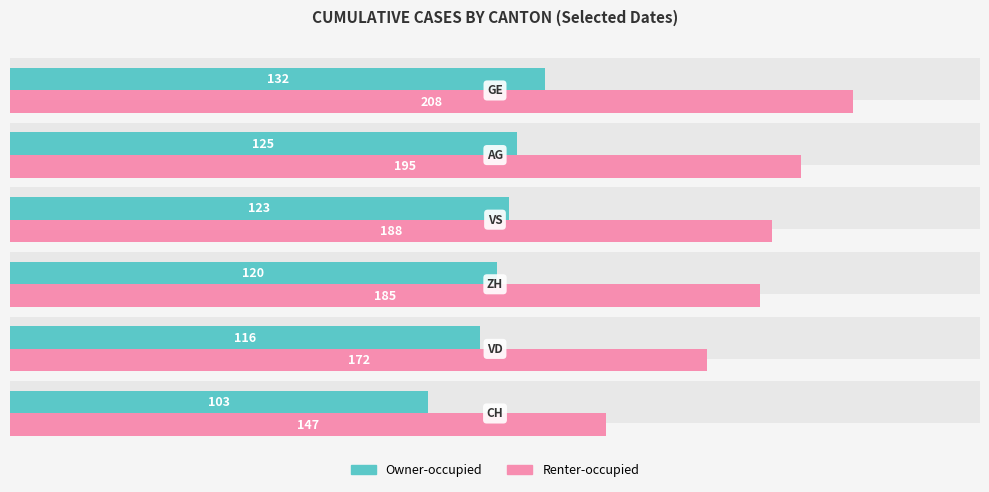

What is the difference between the second highest and minimum values in the Renter-occupied series?

48